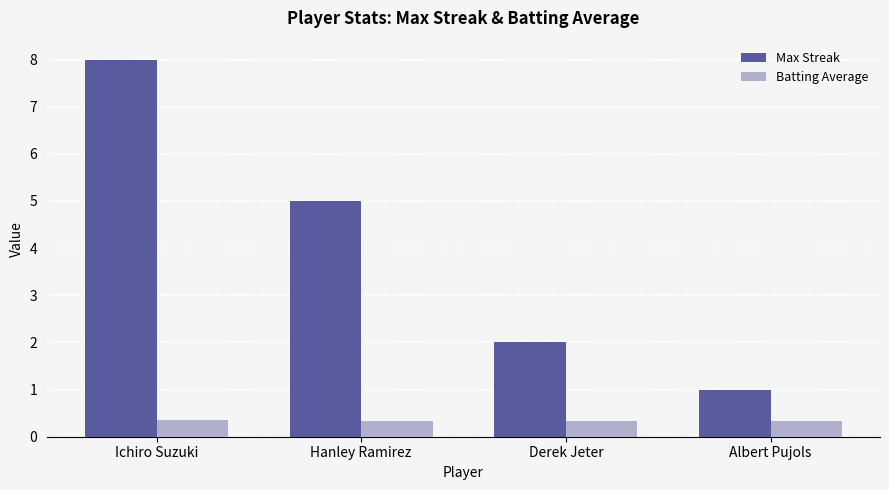

What are all the series names shown in the legend?

Max Streak, Batting Average